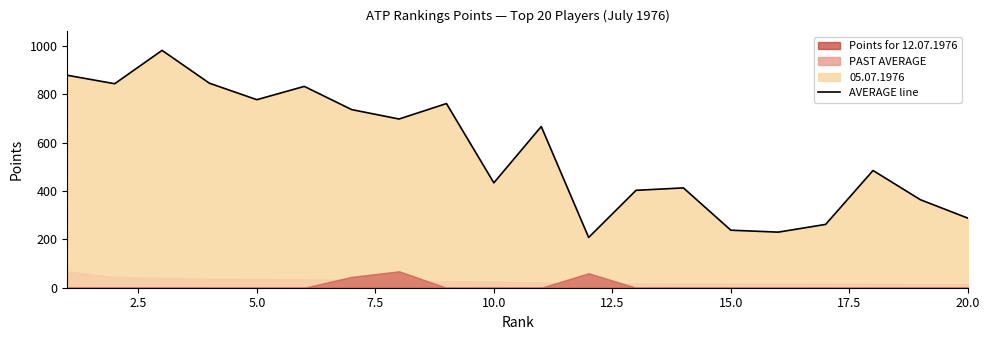

Reading left to right, transcribe all the data shown in this chart.

879	844	982	846	778	833	737	698	762	434	667	208	403	413	238	230	262	485	364	288